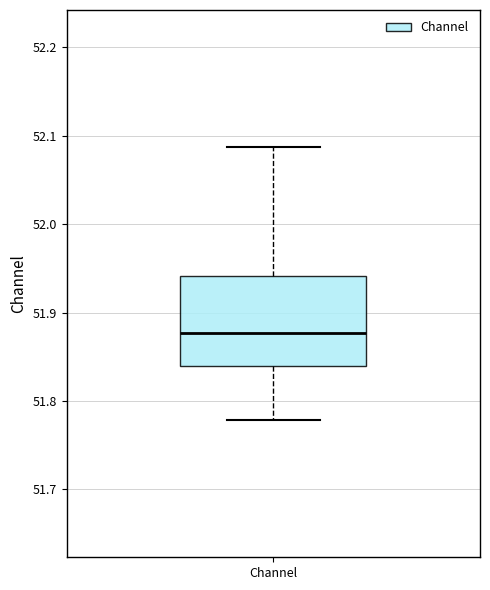

Where does the median line of the box for Channel sit on the y-axis? The values are not printed on the chart, so give them approximately, as read against the axis.

51.88